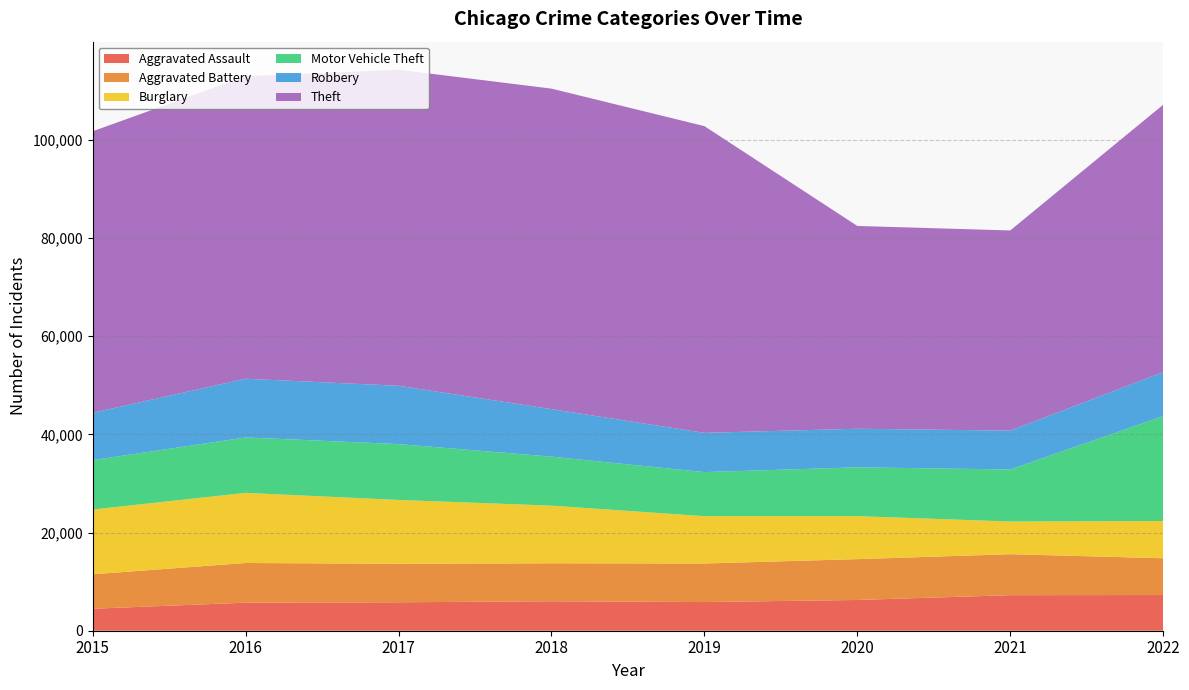

Reading left to right, extract all data points from this chart.

Aggravated Assault: 4480	5712	5793	6001	5840	6263	7243	7270
Aggravated Battery: 7018	8085	7845	7734	7857	8319	8346	7490
Burglary: 13184	14289	13001	11746	9639	8756	6659	7580
Motor Vehicle Theft: 10068	11286	11380	9983	8977	9952	10596	21377
Robbery: 9638	11960	11880	9679	7994	7856	7919	8968
Theft: 57350	61618	64381	65285	62485	41308	40773	54462